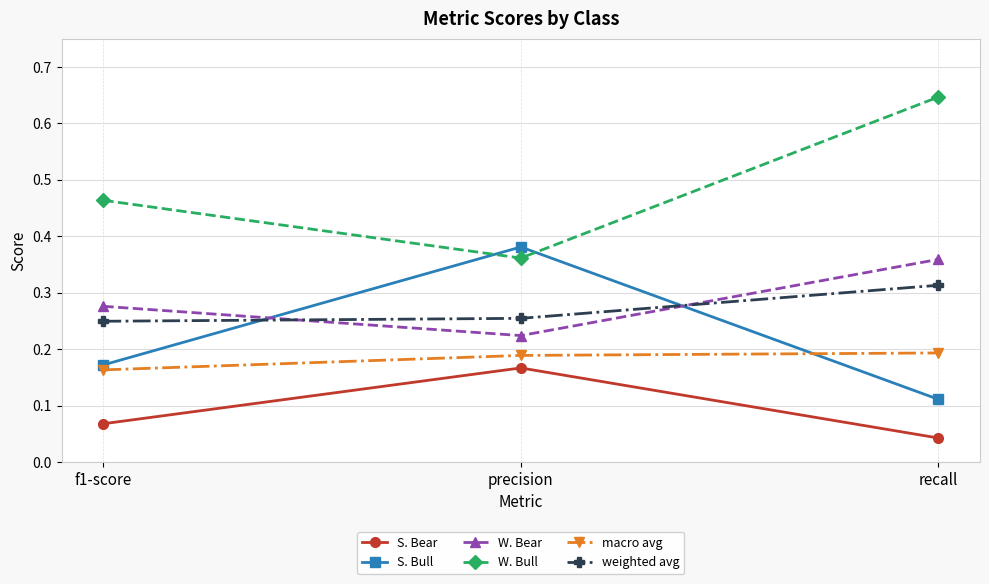

Rank the series at precision from highest to lowest value.

S. Bull, W. Bull, weighted avg, W. Bear, macro avg, S. Bear